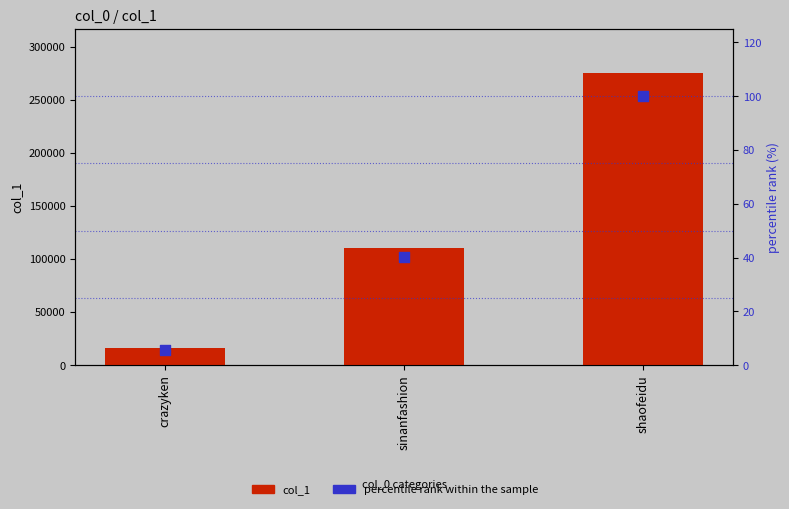

Is the value of col_1 at shaofeidu greater than the value of percentile rank within the sample at crazyken?

Yes